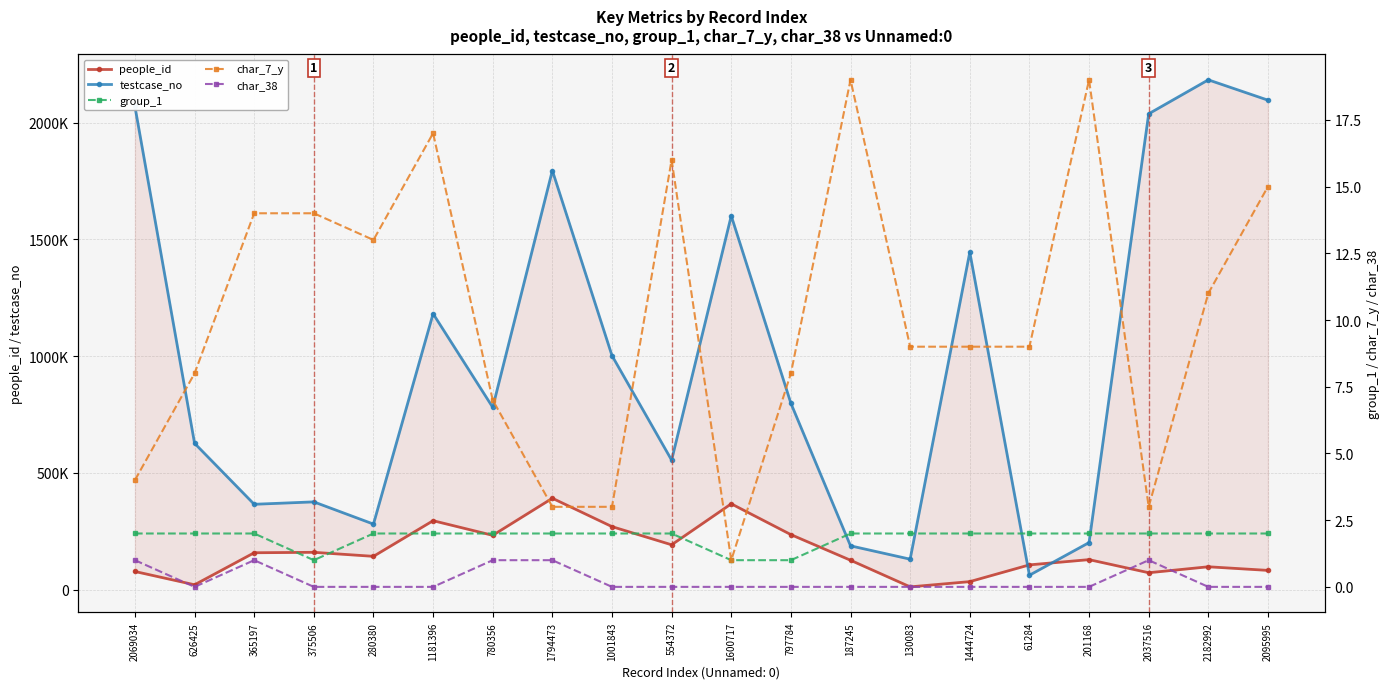

What is the label of the 9th point from the right?

797784